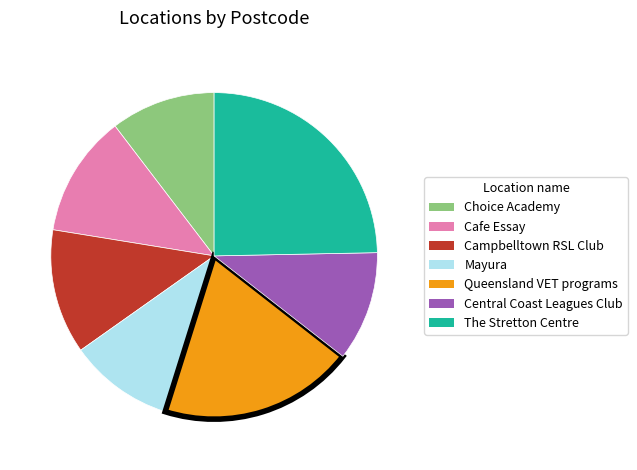

Does Central Coast Leagues Club represent more than half of the total?

No